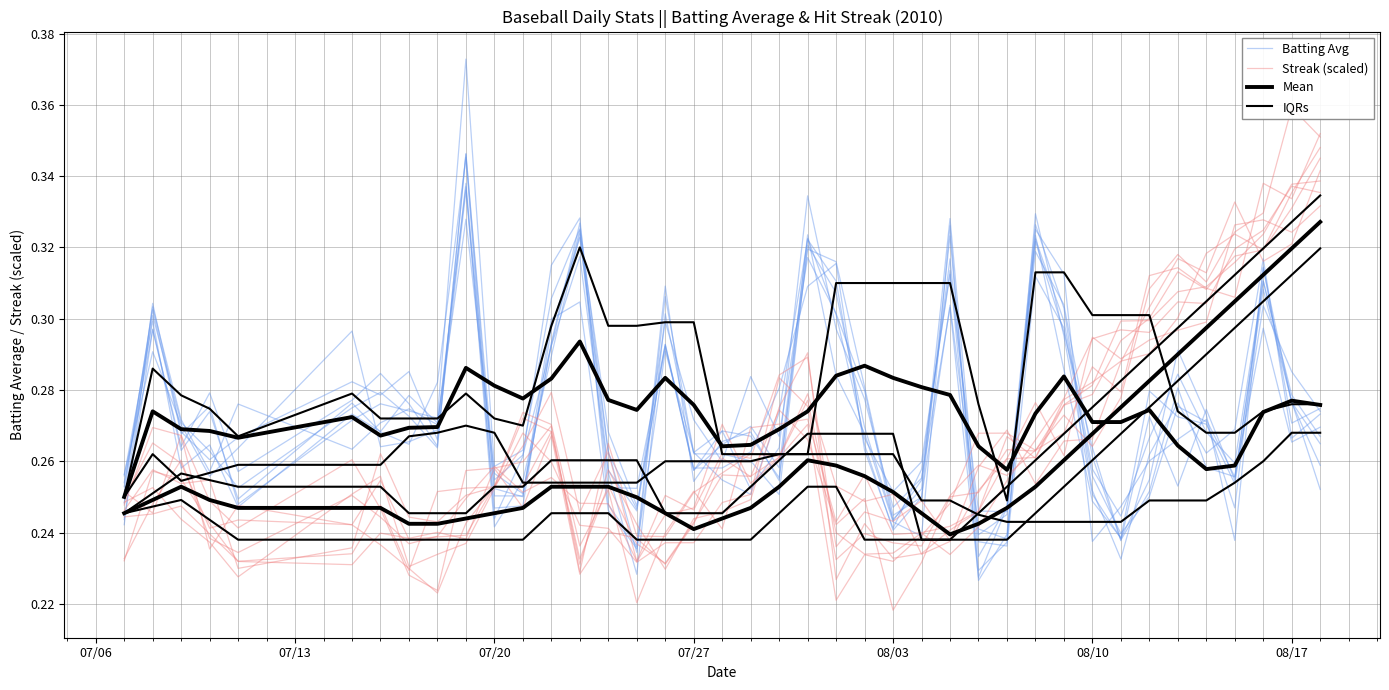

Reading right to left, what are all the values shown in this chart?

Batting Avg: 0.3	0.3	0.3	0.3	0.3	0.3	0.3	0.2	0.3	0.3	0.3	0.2	0.2	0.3	0.2	0.2	0.3	0.3	0.3	0.3	0.3	0.3	0.3	0.3	0.2	0.2	0.3	0.3	0.3	0.3	0.3	0.3	0.3	0.3	0.3	0.3	0.3	0.3	0.3	0.3
Streak (scaled): 0.3	0.3	0.3	0.3	0.3	0.3	0.3	0.3	0.3	0.3	0.3	0.3	0.2	0.2	0.2	0.2	0.2	0.2	0.3	0.3	0.3	0.3	0.2	0.2	0.2	0.3	0.2	0.3	0.3	0.3	0.3	0.2	0.2	0.3	0.2	0.2	0.3	0.3	0.3	0.2
Mean: 0.3	0.3	0.3	0.3	0.3	0.3	0.3	0.3	0.3	0.3	0.3	0.3	0.3	0.3	0.3	0.3	0.3	0.3	0.3	0.3	0.3	0.3	0.3	0.3	0.3	0.3	0.3	0.3	0.3	0.3	0.3	0.3	0.3	0.3	0.3	0.3	0.3	0.3	0.3	0.2
IQRs: 0.3	0.3	0.3	0.3	0.2	0.2	0.2	0.2	0.2	0.2	0.2	0.2	0.2	0.2	0.2	0.3	0.3	0.3	0.3	0.3	0.3	0.3	0.3	0.3	0.3	0.3	0.3	0.3	0.3	0.3	0.3	0.3	0.3	0.3	0.3	0.3	0.3	0.3	0.3	0.2